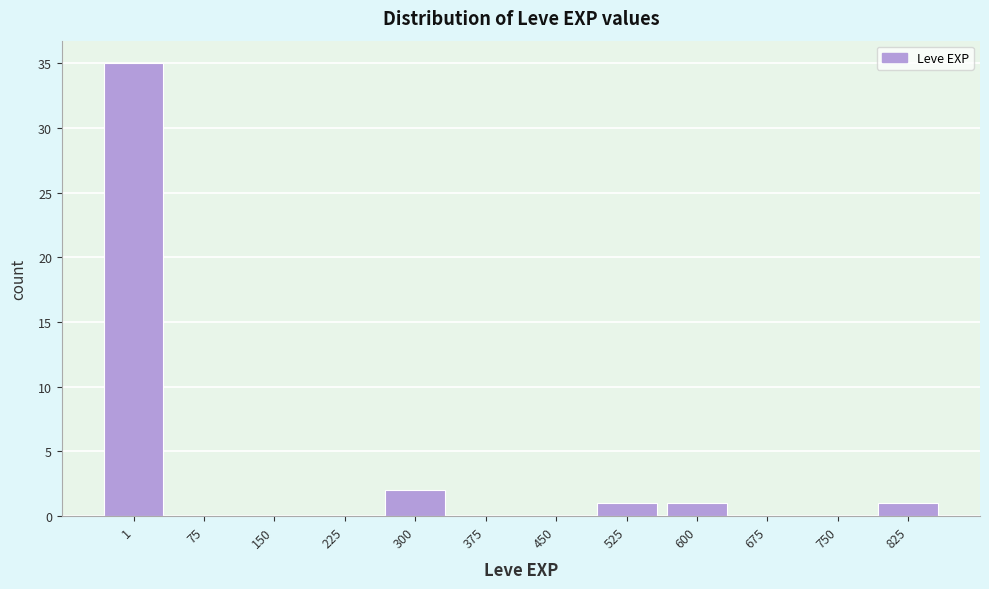

Reading left to right, extract all data points from this chart.

1=35	75=0	150=0	225=0	300=2	375=0	450=0	525=1	600=1	675=0	750=0	825=1